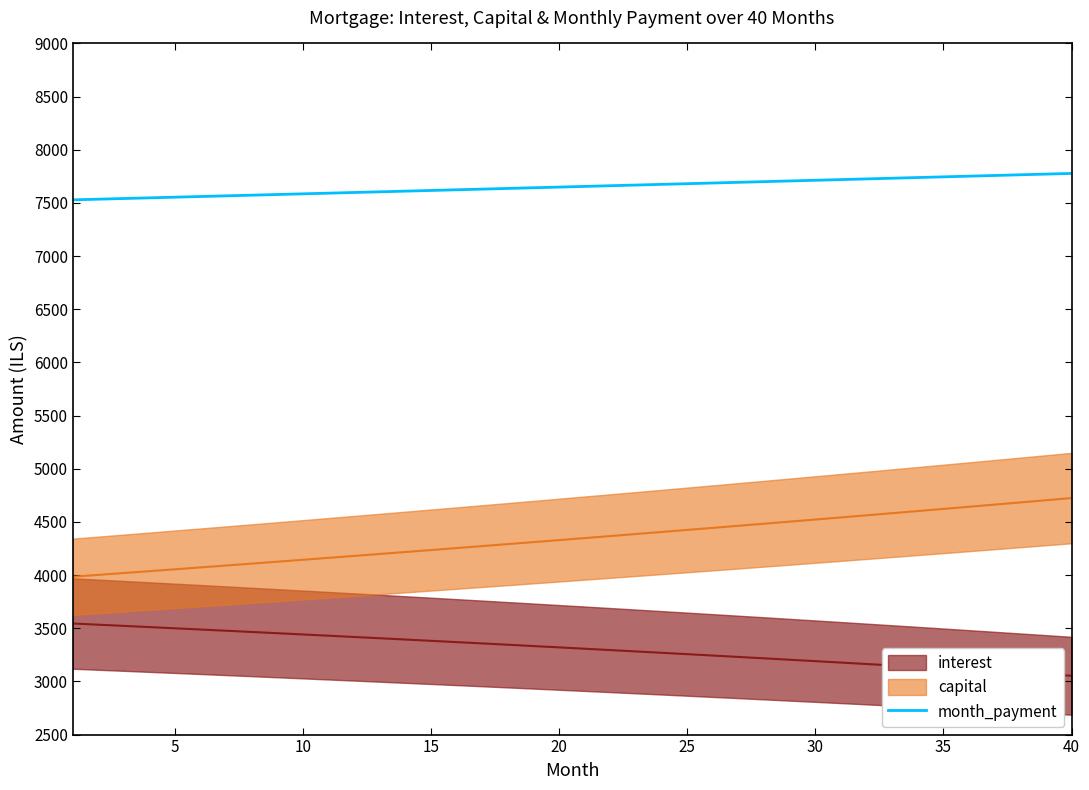

What is the highest value of the month_payment series?

7777.7